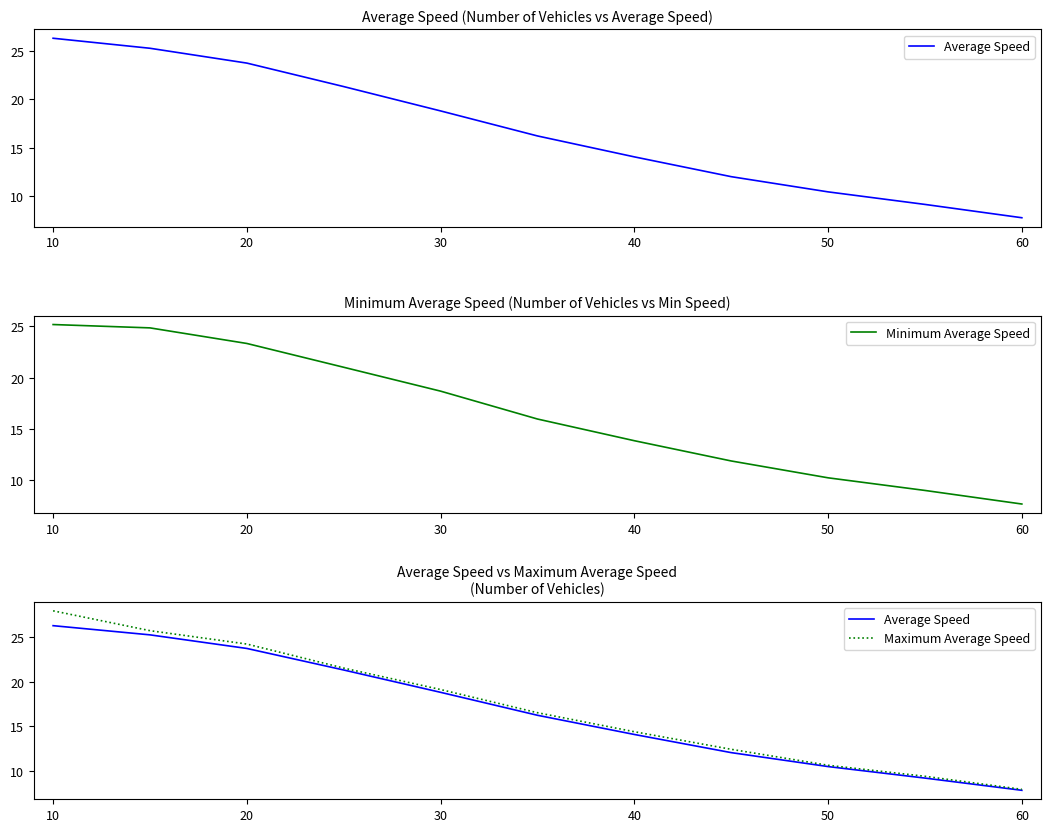

How many lines are shown in the chart?

3